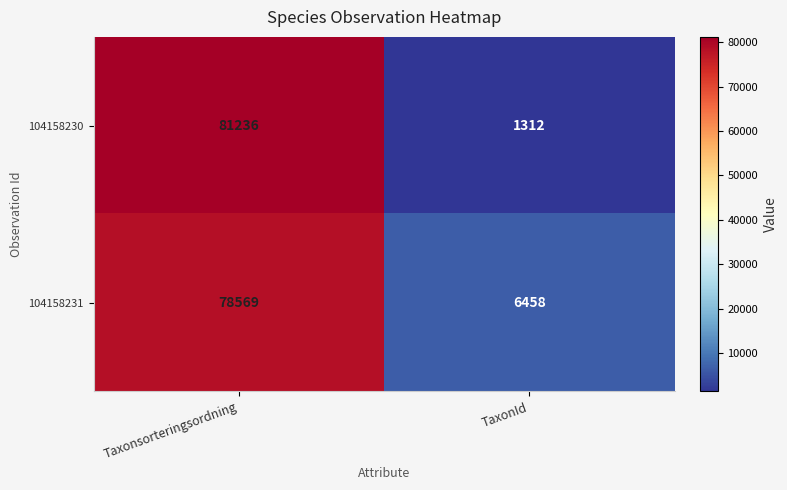

The 104158230 series shows 1312 at TaxonId. True or false?

True